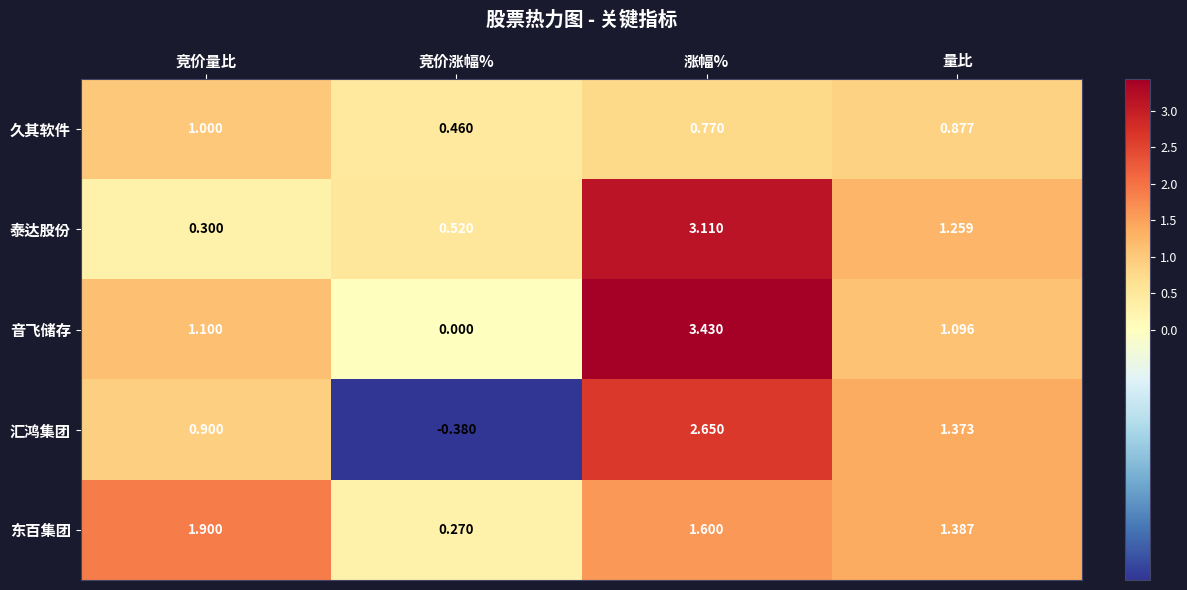

Where is 音飞储存 nearest to the value 1?

量比